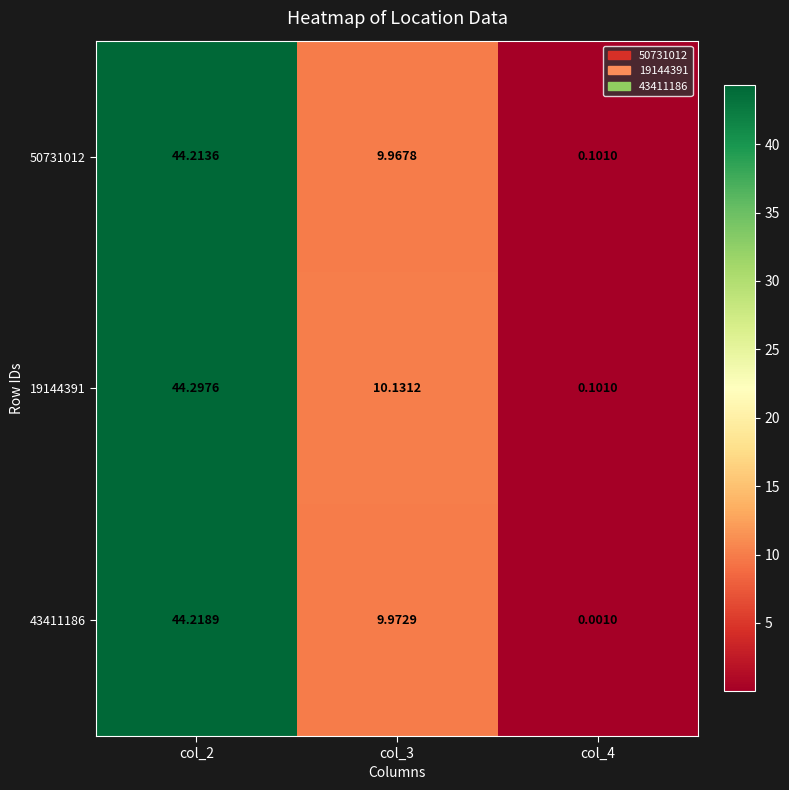

Is the value of 50731012 at col_3 greater than the value of 19144391 at col_4?

Yes